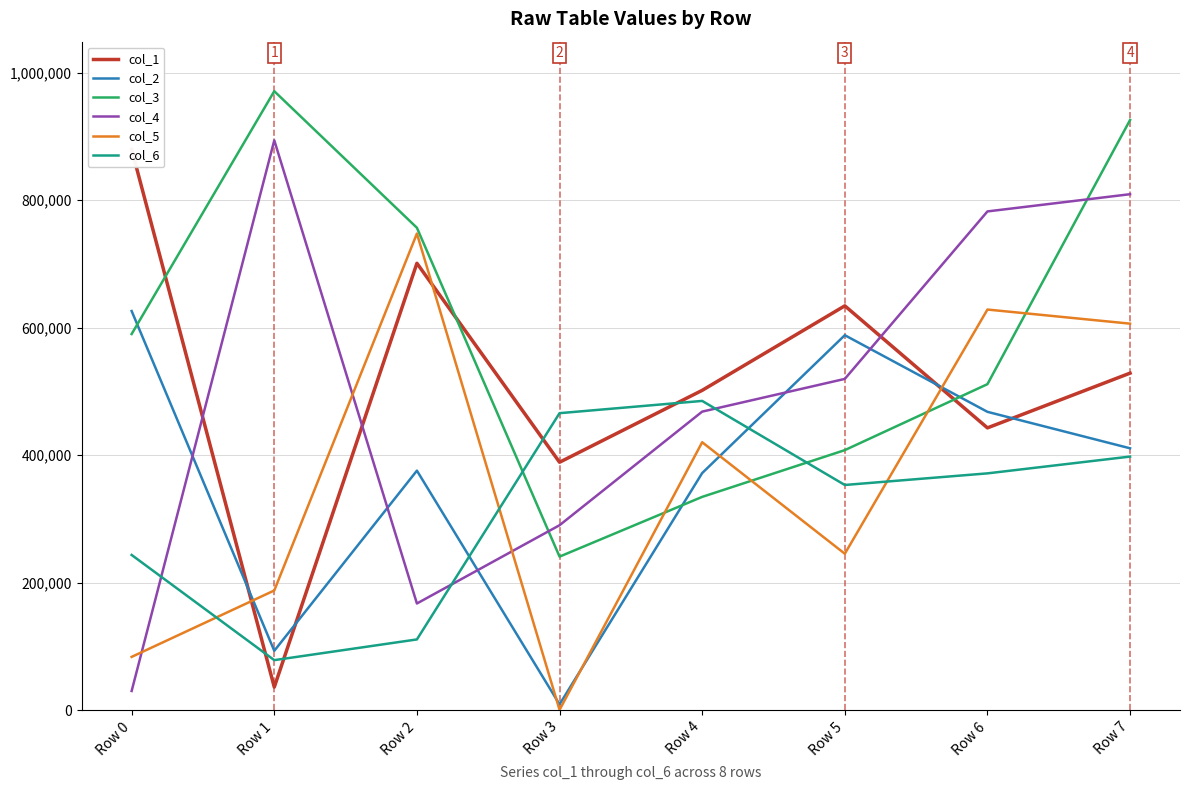

At how many categories does at least one series exceed 41473?

8